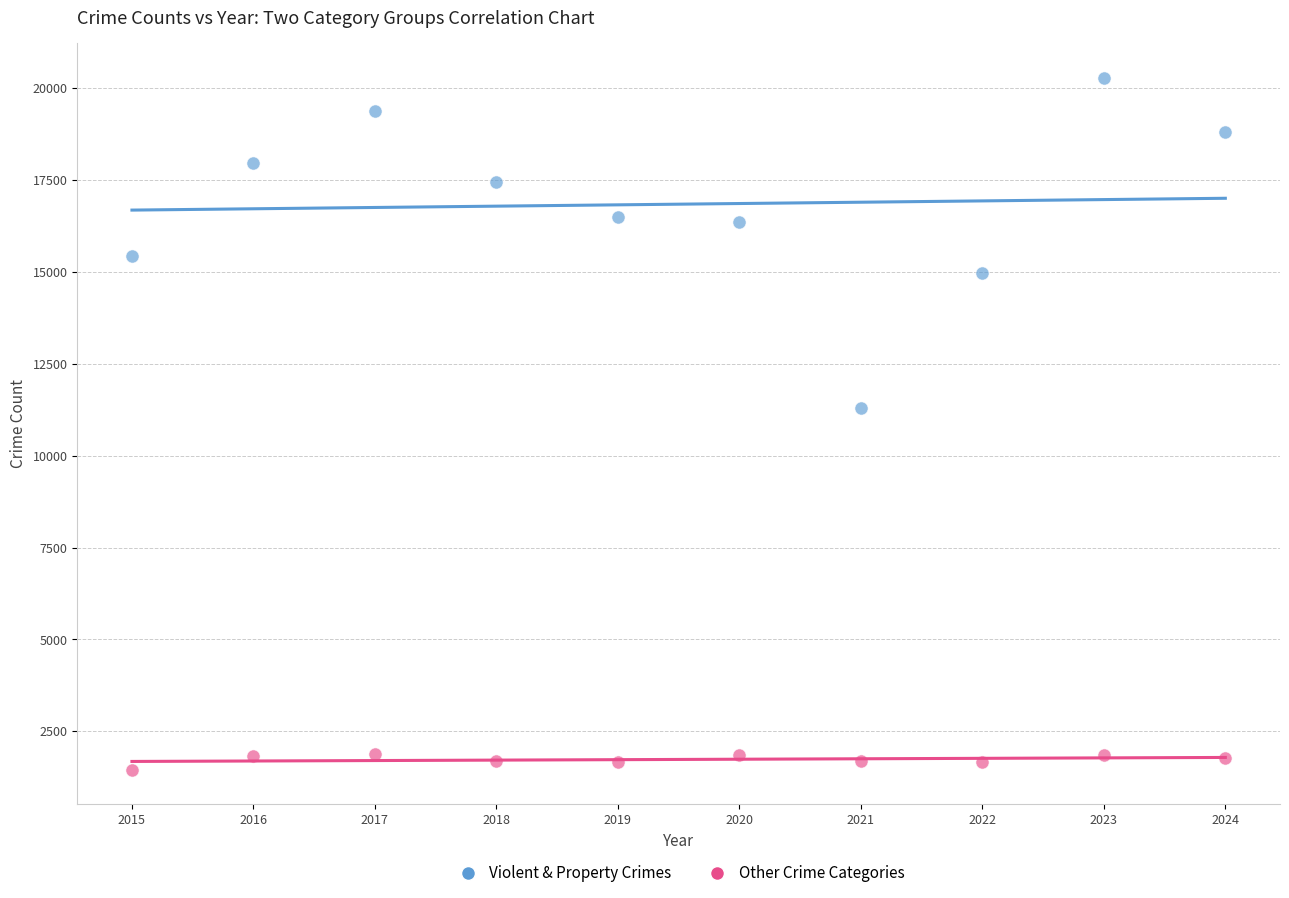

Which series has the widest spread of Y values?

Violent & Property Crimes